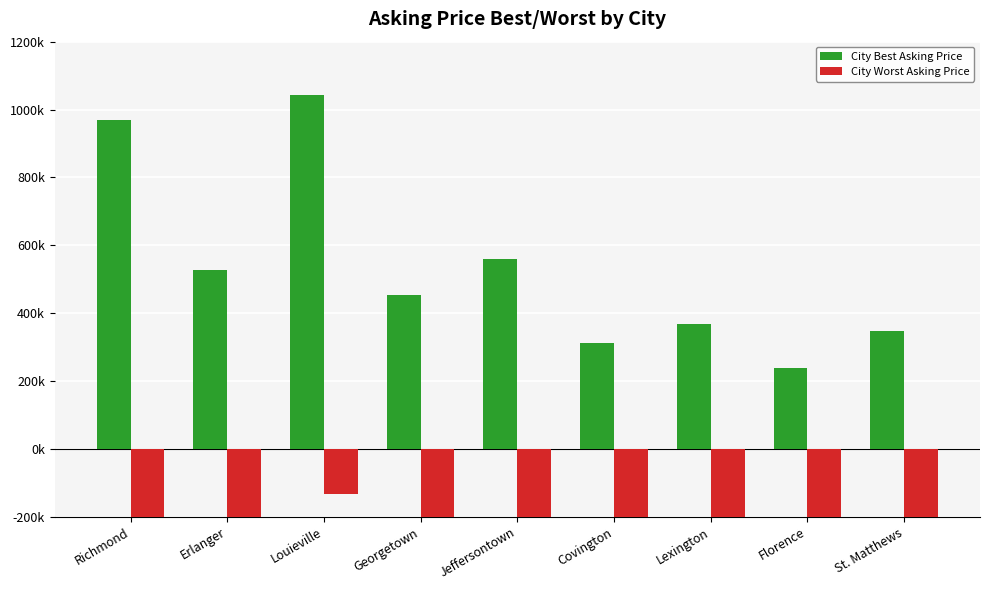

Read the City Worst Asking Price value at Lexington.

-200633.8